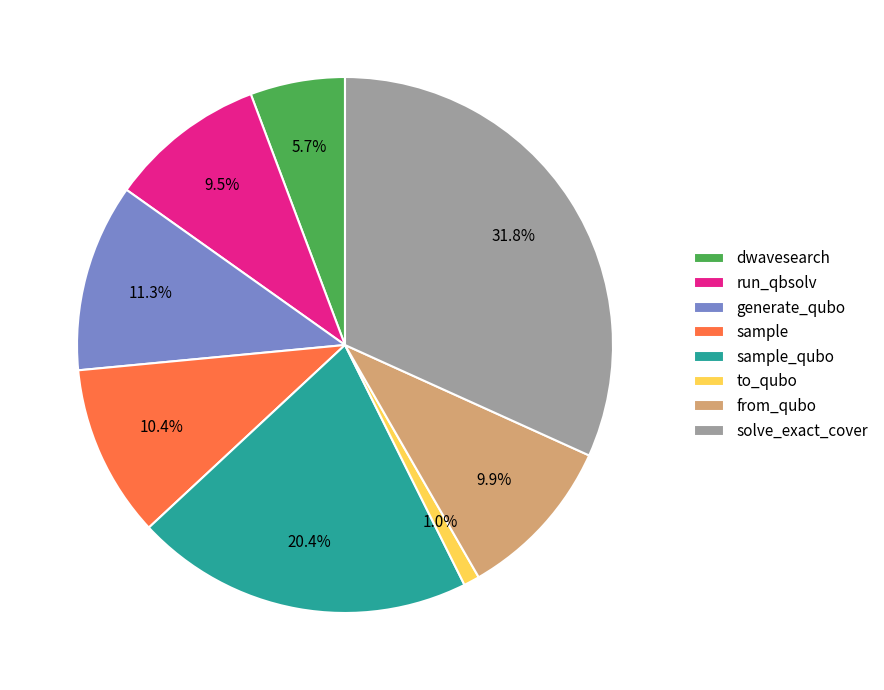

What is the smallest slice in the pie chart?

to_qubo